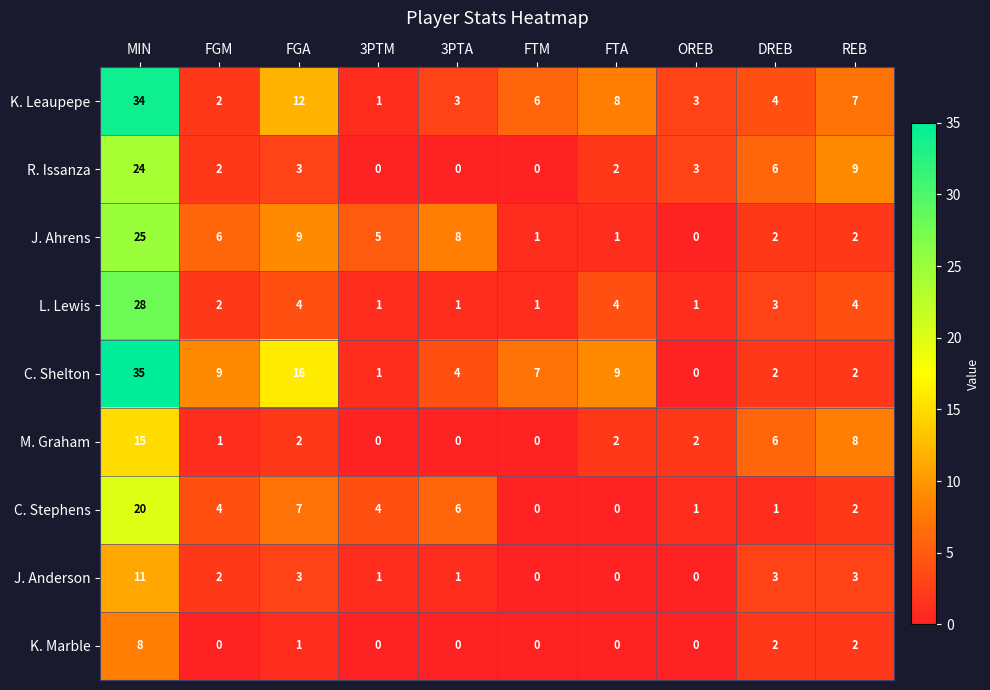

Rank the series by their maximum value, from lowest to highest.

K. Marble, J. Anderson, M. Graham, C. Stephens, R. Issanza, J. Ahrens, L. Lewis, K. Leaupepe, C. Shelton